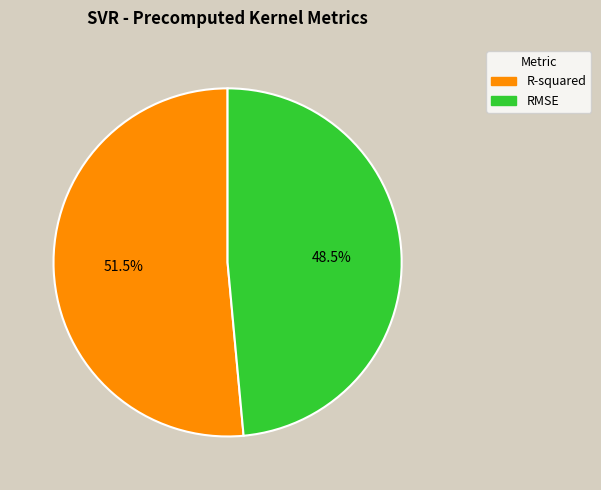

How many slices are in this pie chart?

2